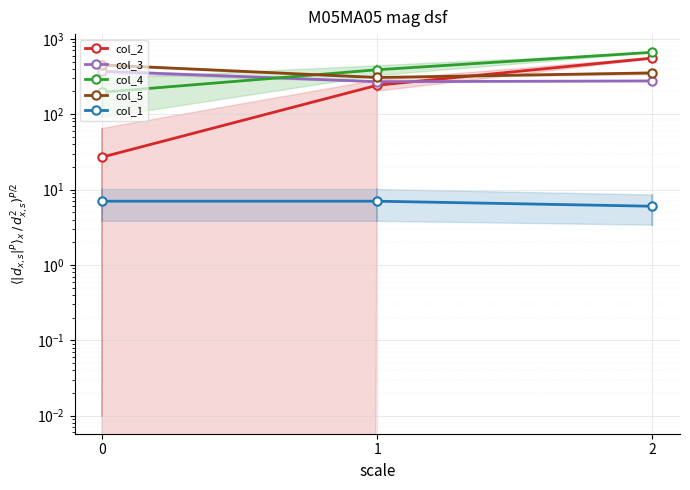

At which label does col_4 reach its peak?

2